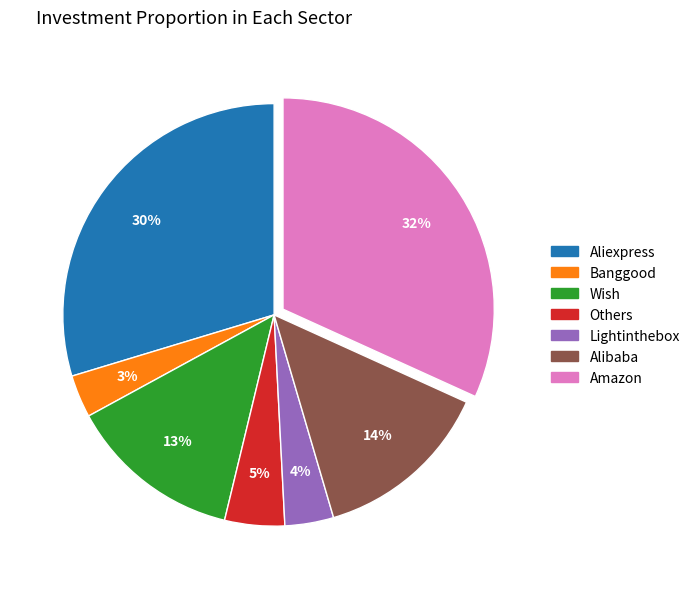

Which has a higher value, Others or Wish?

Wish